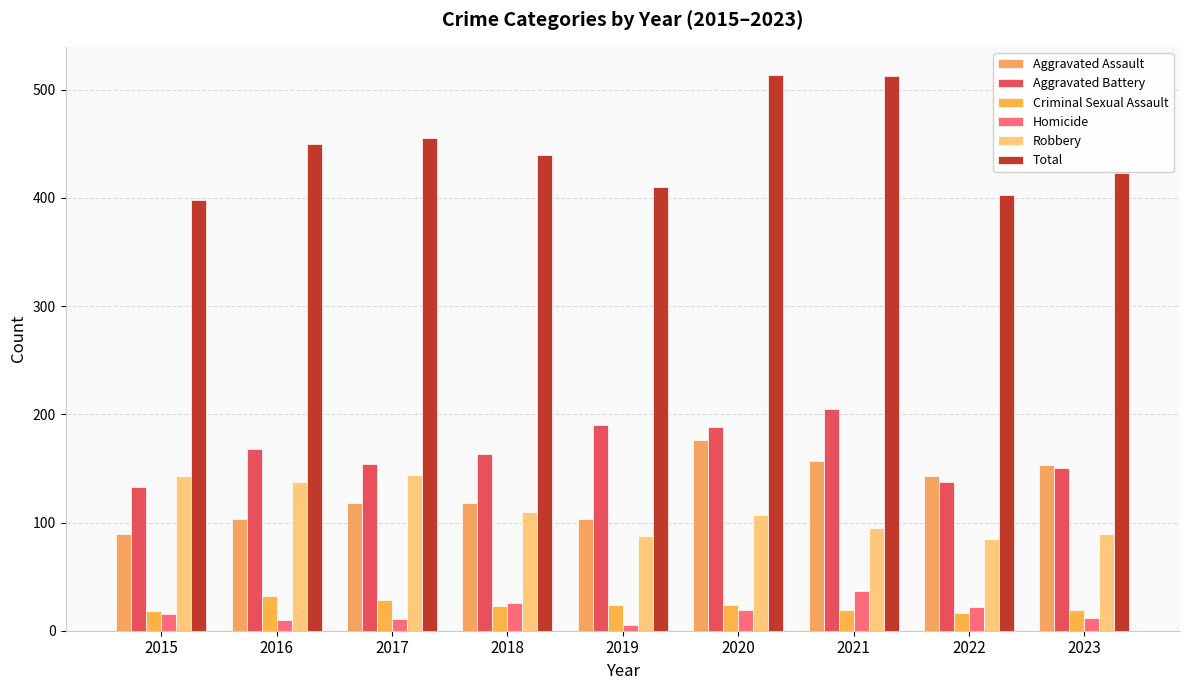

What is the difference between the maximum and second lowest values in the Aggravated Assault series?

73